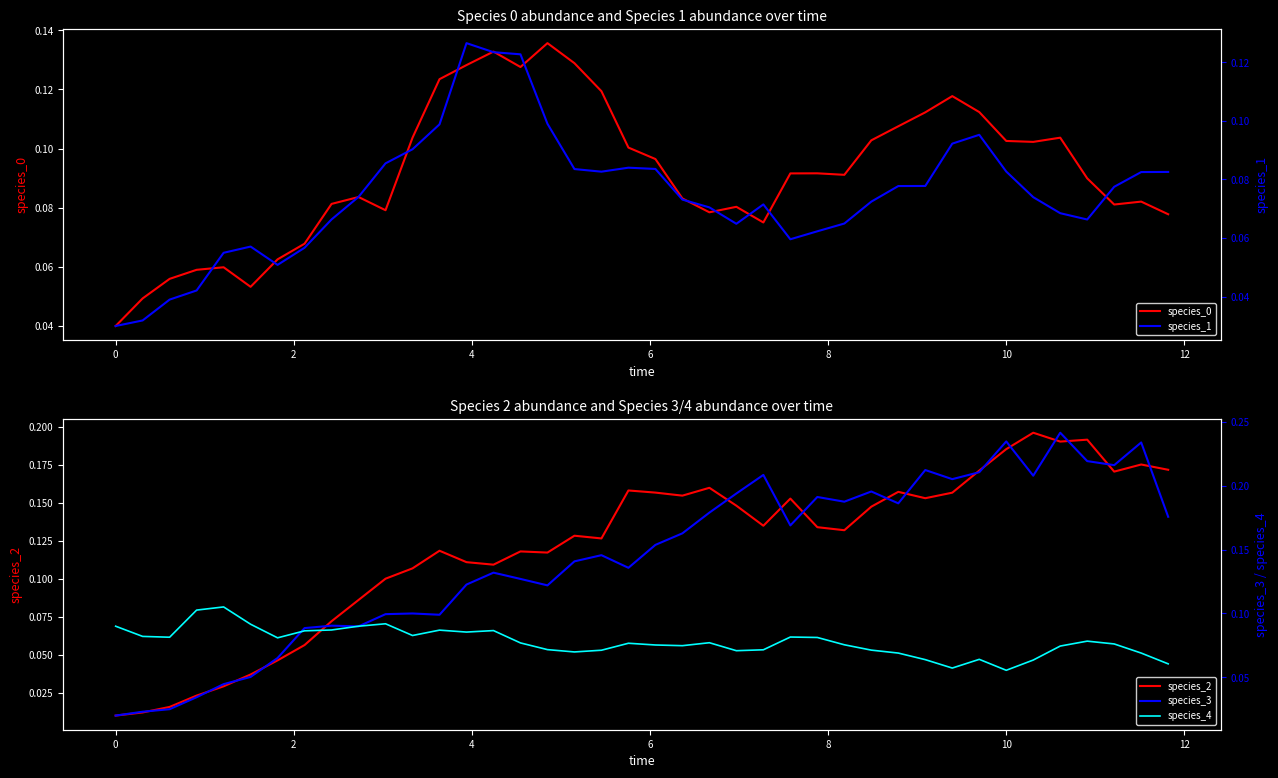

Reading left to right, list all the values displayed in this chart.

species_0: 0.0	0.0	0.1	0.1	0.1	0.1	0.1	0.1	0.1	0.1	0.1	0.1	0.1	0.1	0.1	0.1	0.1	0.1	0.1	0.1	0.1	0.1	0.1	0.1	0.1	0.1	0.1	0.1	0.1	0.1	0.1	0.1	0.1	0.1	0.1	0.1	0.1	0.1	0.1	0.1
species_2: 0.0	0.0	0.0	0.0	0.0	0.0	0.0	0.1	0.1	0.1	0.1	0.1	0.1	0.1	0.1	0.1	0.1	0.1	0.1	0.2	0.2	0.2	0.2	0.1	0.1	0.2	0.1	0.1	0.1	0.2	0.2	0.2	0.2	0.2	0.2	0.2	0.2	0.2	0.2	0.2
species_1: 0.0	0.0	0.0	0.0	0.1	0.1	0.1	0.1	0.1	0.1	0.1	0.1	0.1	0.1	0.1	0.1	0.1	0.1	0.1	0.1	0.1	0.1	0.1	0.1	0.1	0.1	0.1	0.1	0.1	0.1	0.1	0.1	0.1	0.1	0.1	0.1	0.1	0.1	0.1	0.1
species_3: 0.0	0.0	0.0	0.0	0.0	0.1	0.1	0.1	0.1	0.1	0.1	0.1	0.1	0.1	0.1	0.1	0.1	0.1	0.1	0.1	0.2	0.2	0.2	0.2	0.2	0.2	0.2	0.2	0.2	0.2	0.2	0.2	0.2	0.2	0.2	0.2	0.2	0.2	0.2	0.2
species_4: 0.1	0.1	0.1	0.1	0.1	0.1	0.1	0.1	0.1	0.1	0.1	0.1	0.1	0.1	0.1	0.1	0.1	0.1	0.1	0.1	0.1	0.1	0.1	0.1	0.1	0.1	0.1	0.1	0.1	0.1	0.1	0.1	0.1	0.1	0.1	0.1	0.1	0.1	0.1	0.1